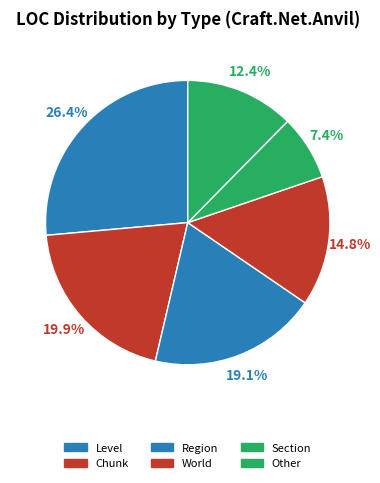

How many segments does this pie chart have?

6